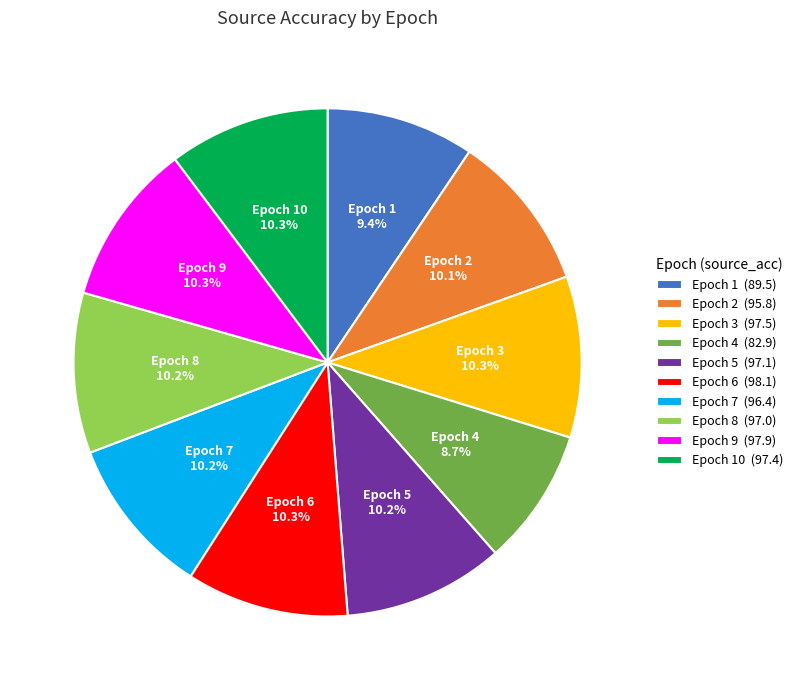

What is the smallest slice in the pie chart?

Epoch 4 (82.9)